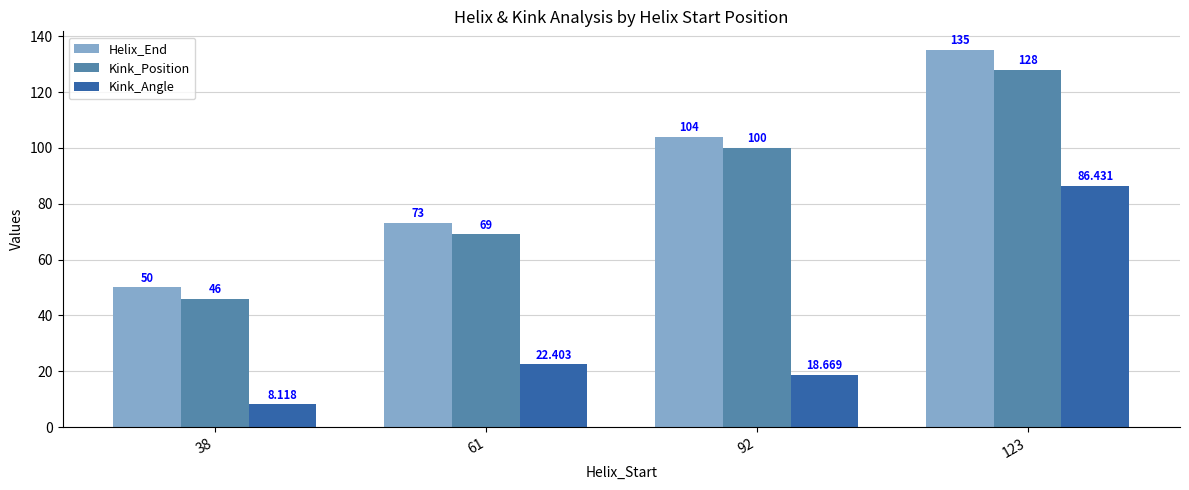

At which category is the sum across all series the highest?

123